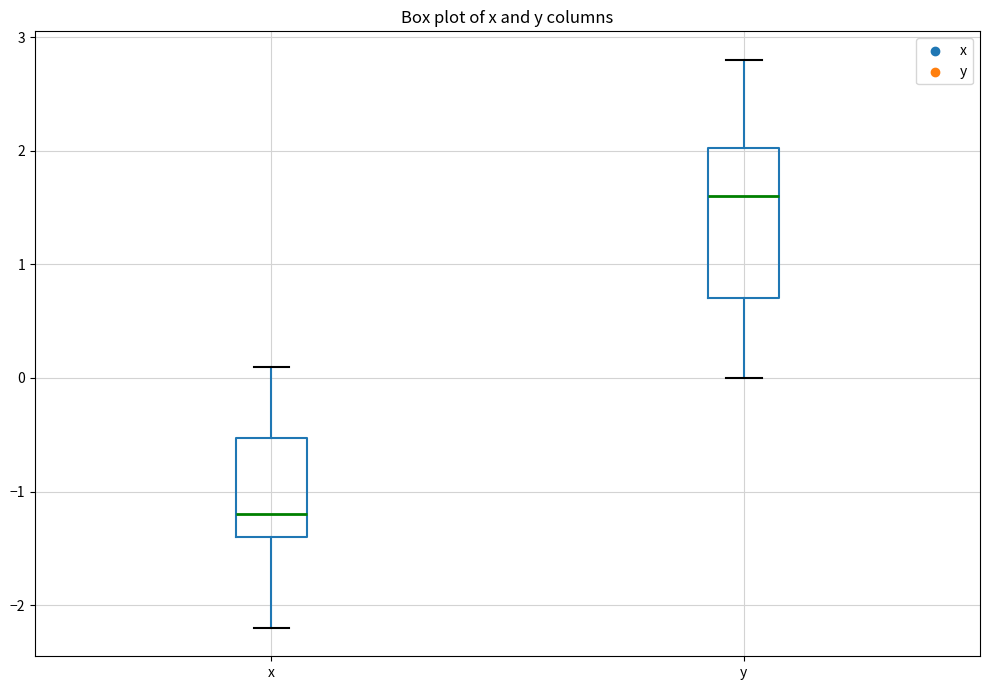

Reading left to right, read every box against the y-axis: the position of its median line, the range the box covers, and the ends of its whiskers. The values are not printed on the chart, so give them approximately, as read against the axis.

x: median -1.2, box -1.4 to -0.5, whiskers -2.2 to 0.1
y: median 1.6, box 0.7 to 2.0, whiskers 0.0 to 2.8